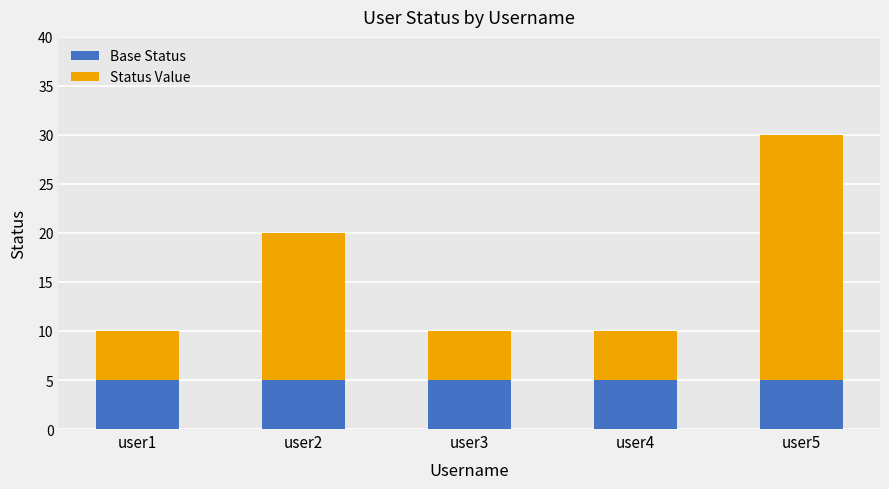

What is the sum of all Base Status values?

25